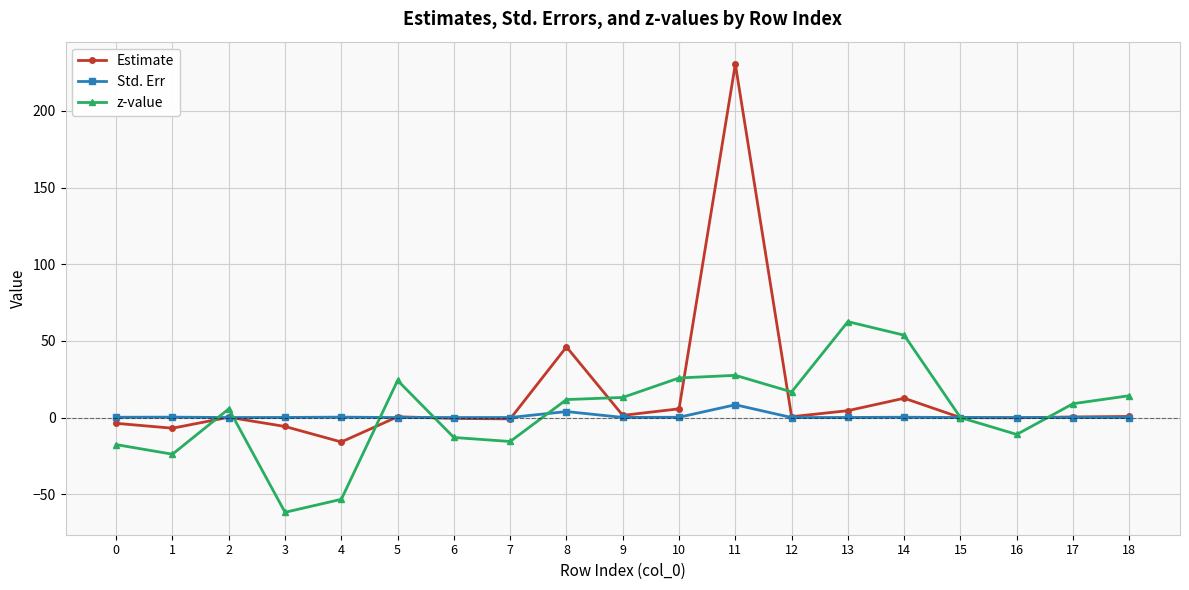

Which category has the highest value across all series?

11